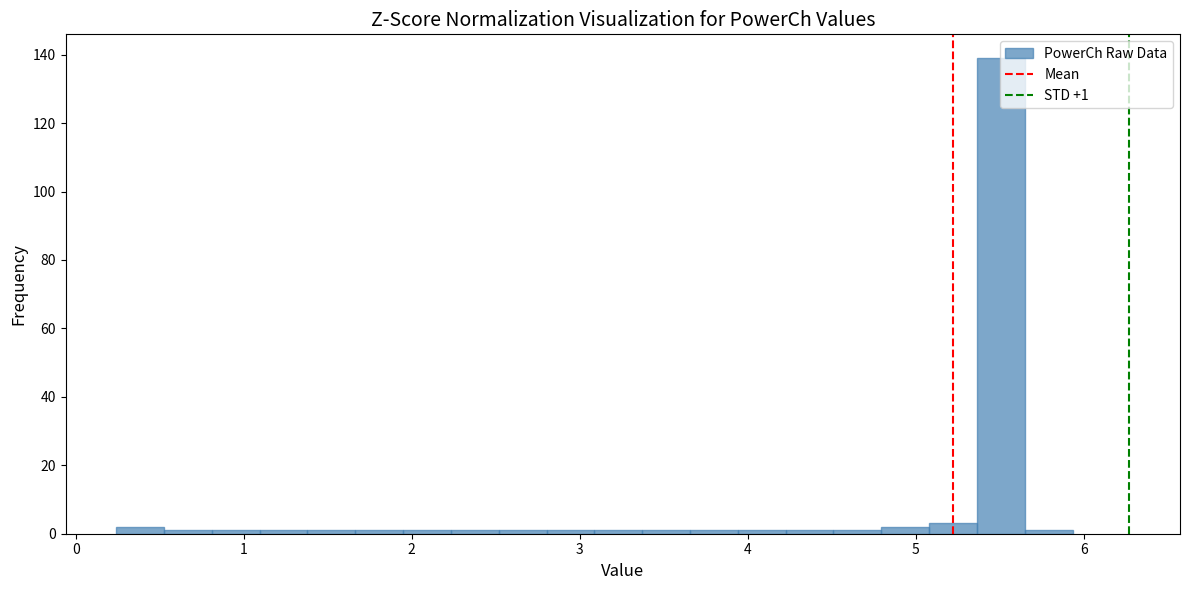

Around what value on the x-axis is the tallest bar? Give the approximate position of its centre, as read against the axis.

5.5